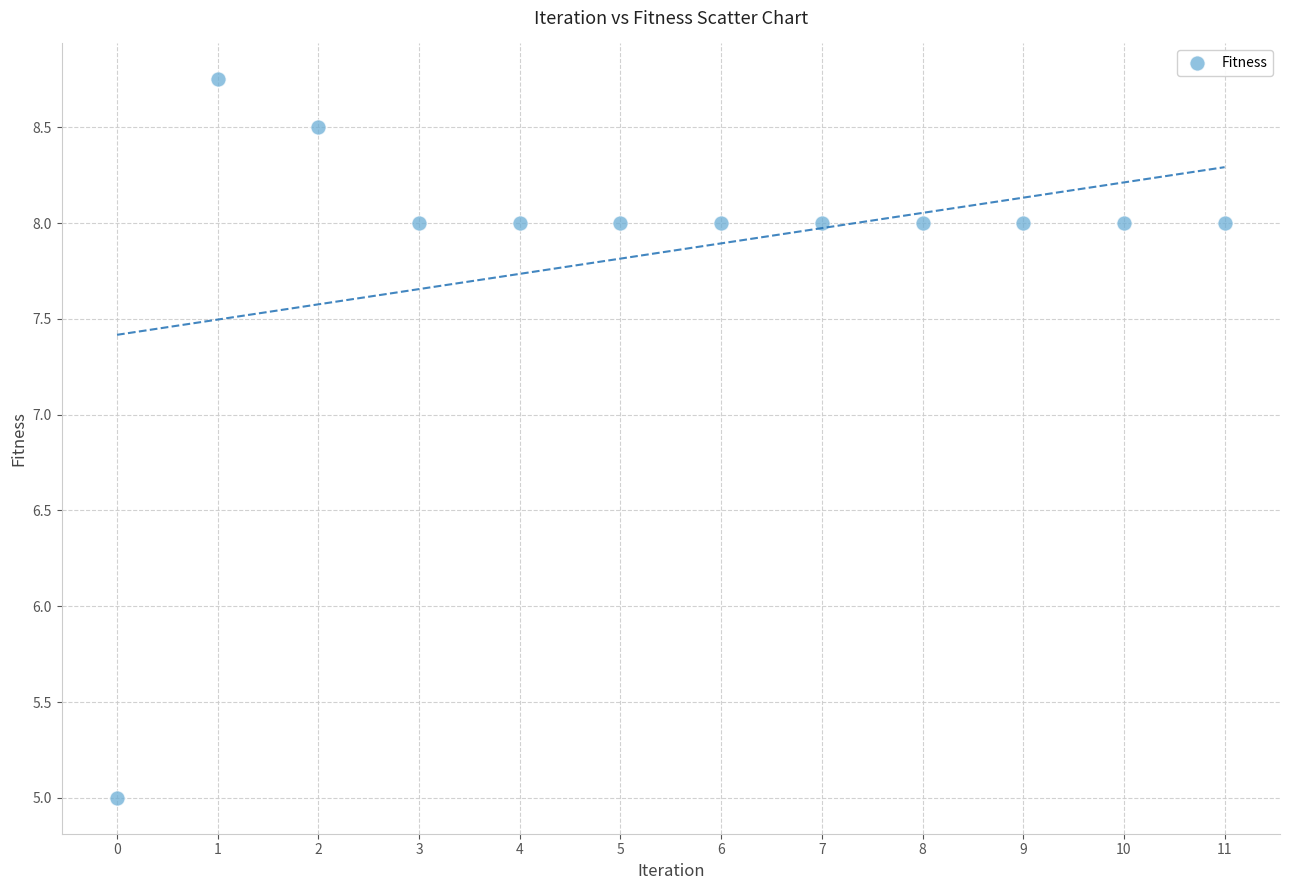

What Y value in the scatter plot is closest to 6?

5.0